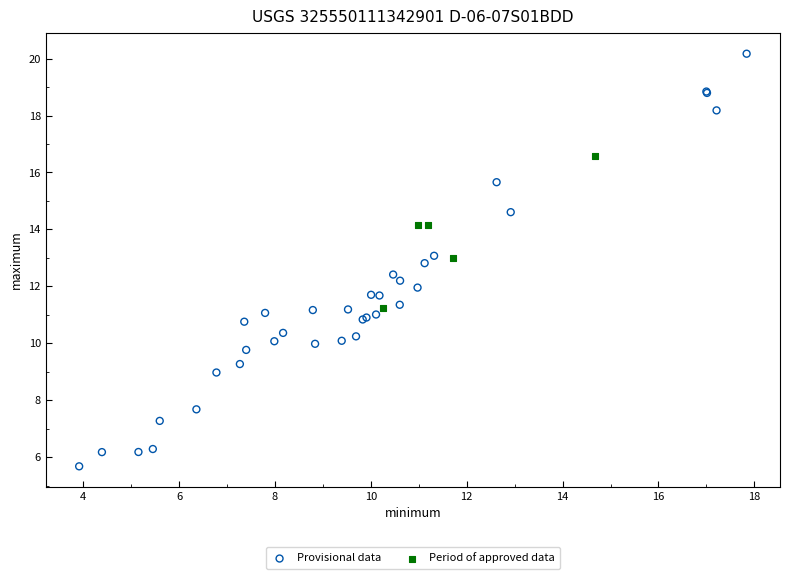

Which series reaches the maximum Y coordinate?

Provisional data